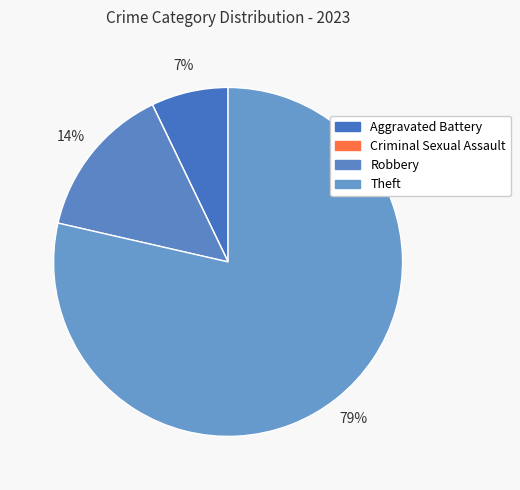

To the nearest percent, what portion does Robbery represent?

14%